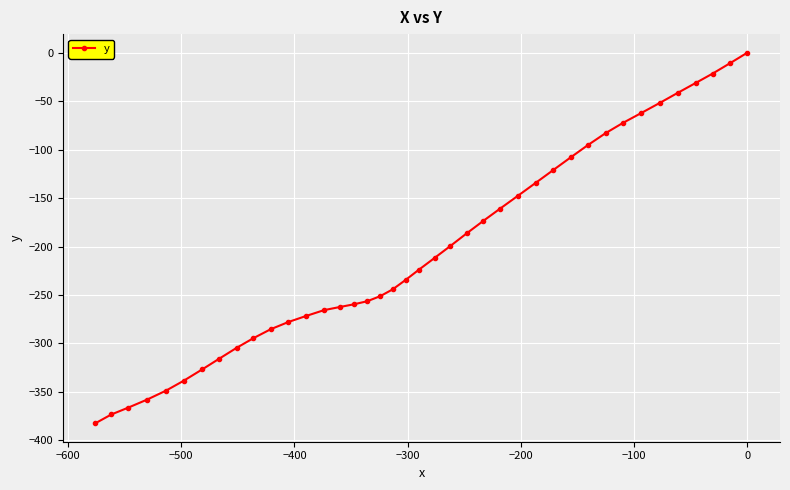

What is the sum of all values?

-8153.2